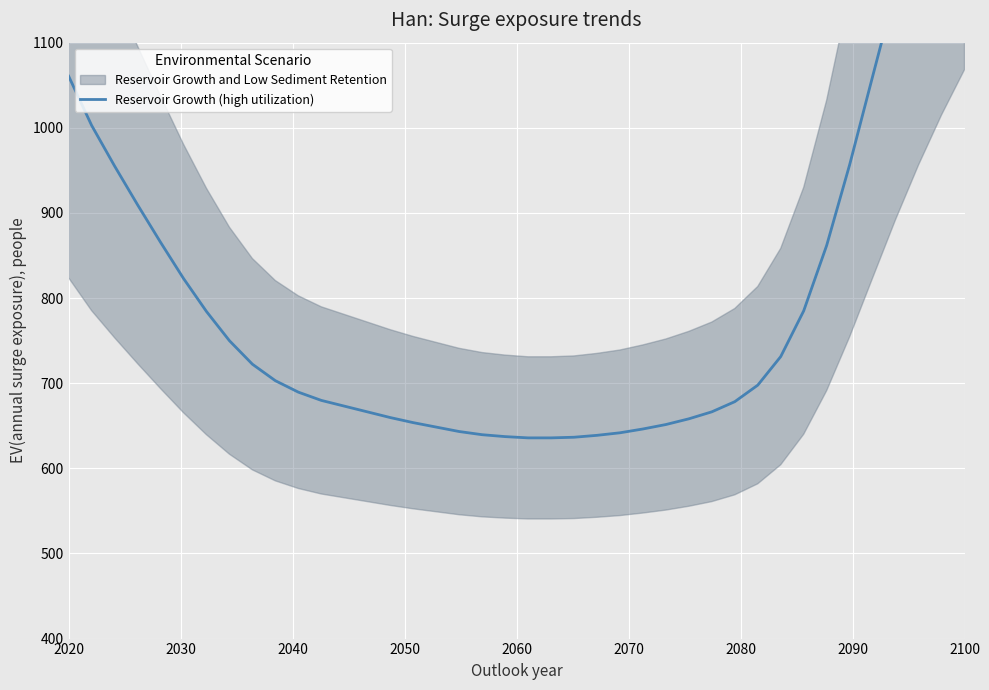

What is the average value?

798.7